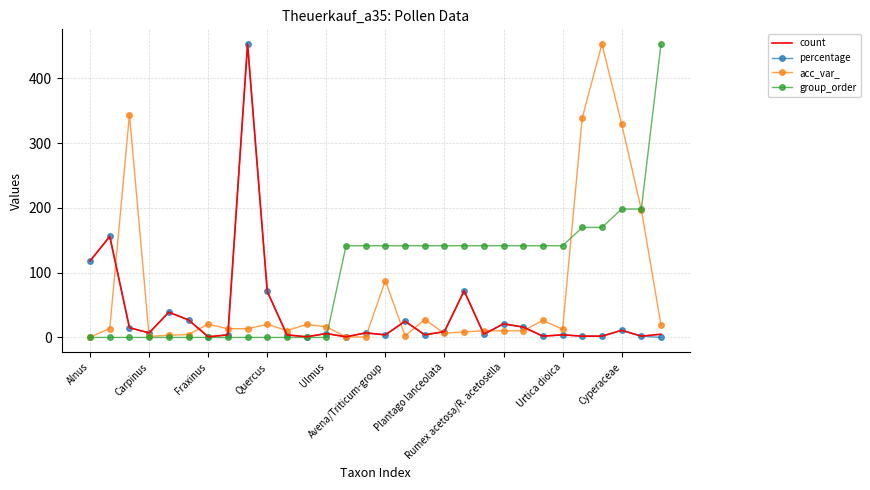

What is the maximum value shown in the chart?

453.0